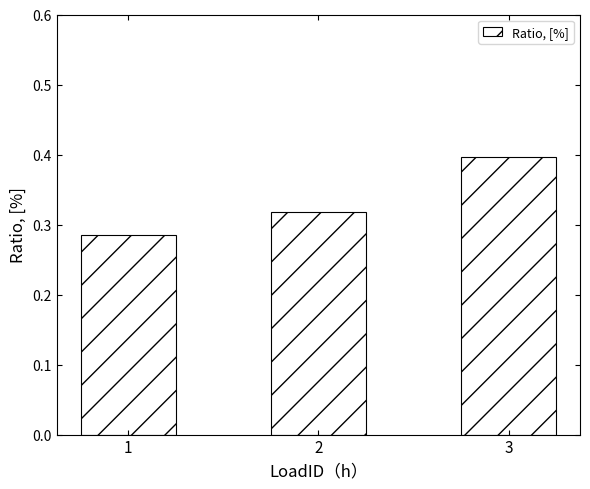

The chart shows a value of 0.1 at 3. True or false?

False